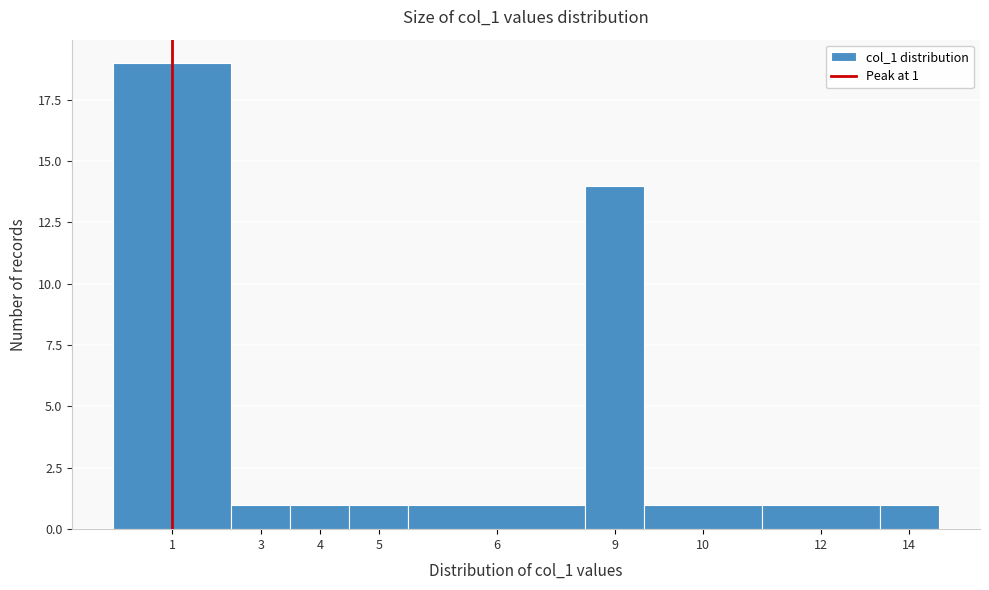

Reading left to right, what are all the values shown in this chart?

1=19	3=1	4=1	5=1	6=1	9=14	10=1	12=1	14=1